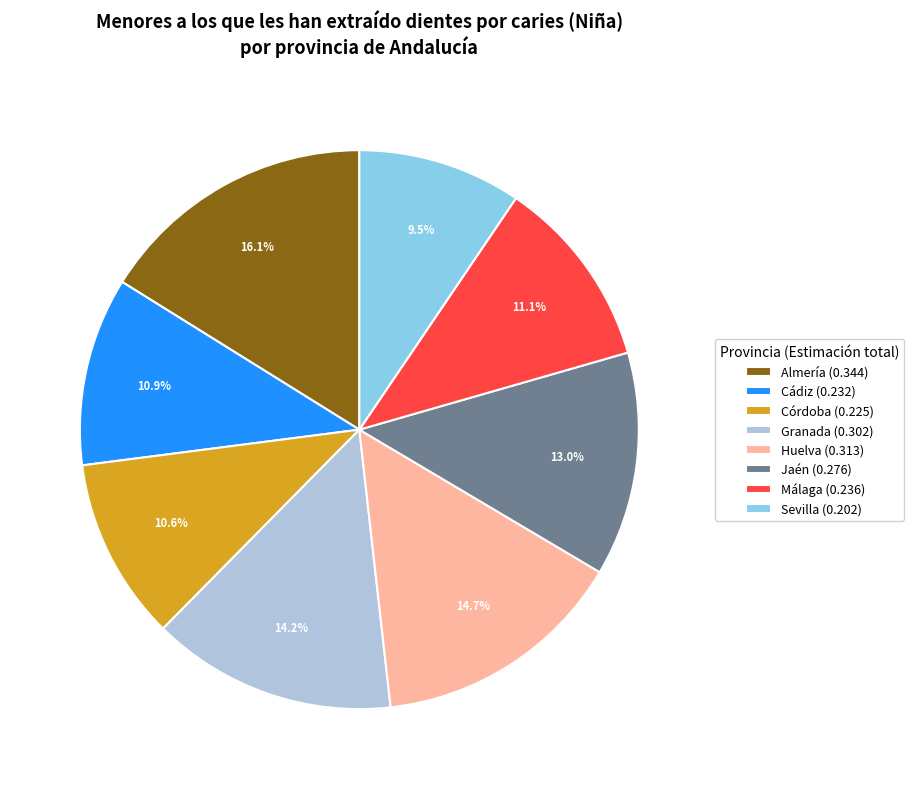

To the nearest percent, what is the difference between the largest and smallest slice percentages?

7%